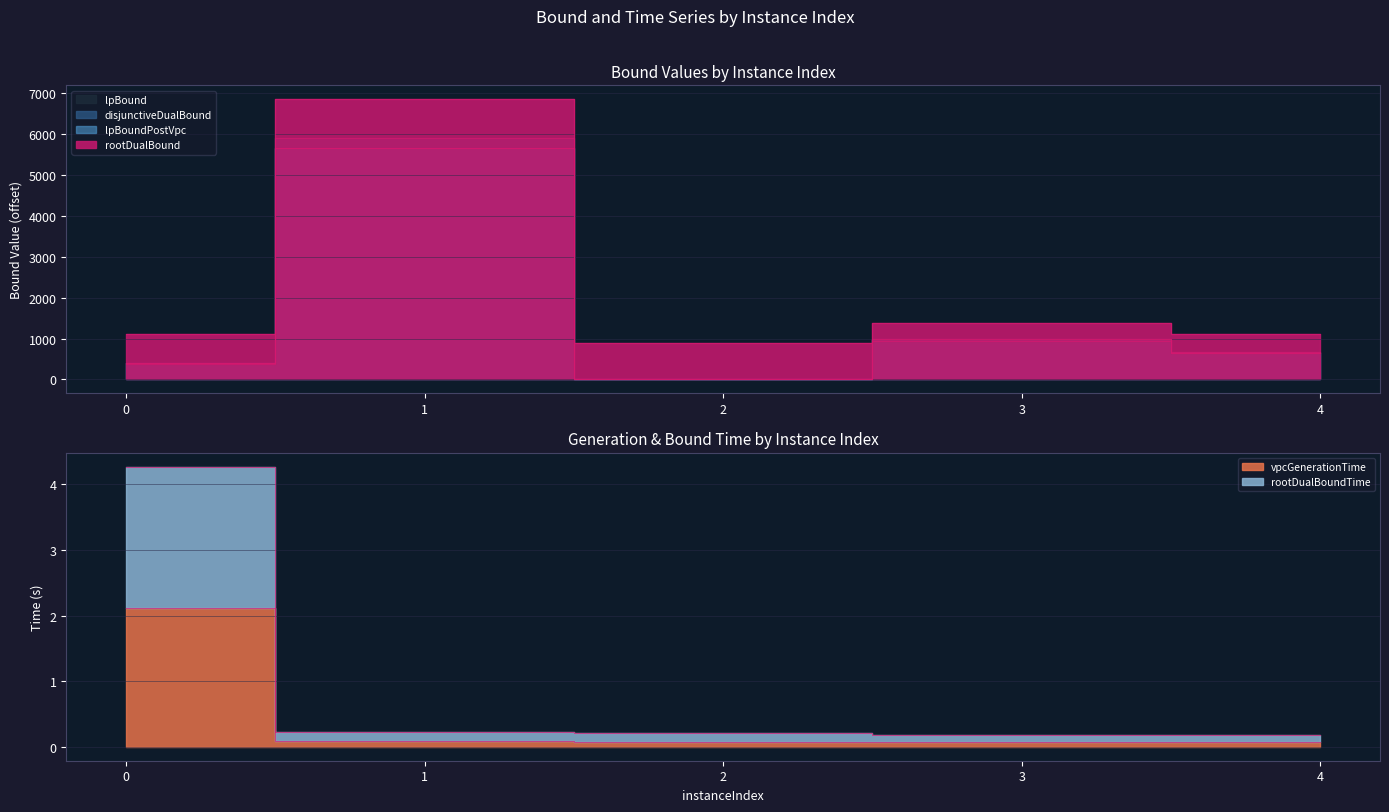

List the series in order of their peak value, lowest first.

vpcGenerationTime, rootDualBoundTime, lpBound, lpBoundPostVpc, disjunctiveDualBound, rootDualBound